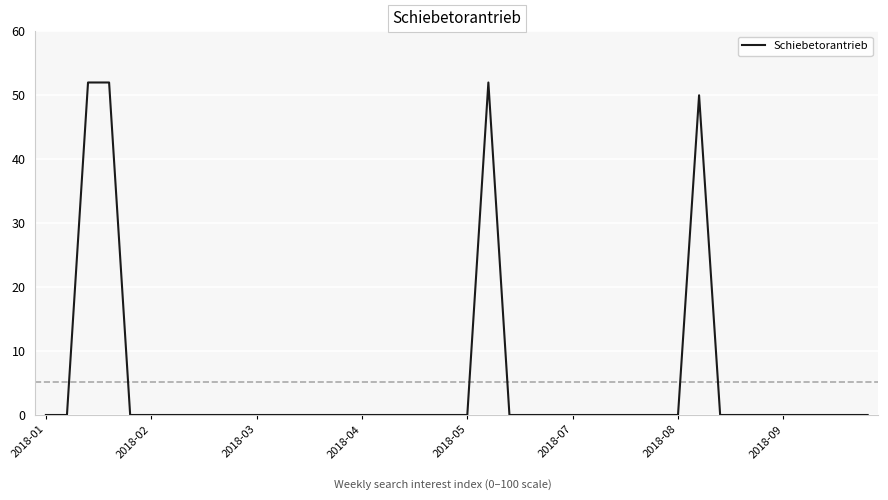

What is the difference between the maximum and minimum values?

52